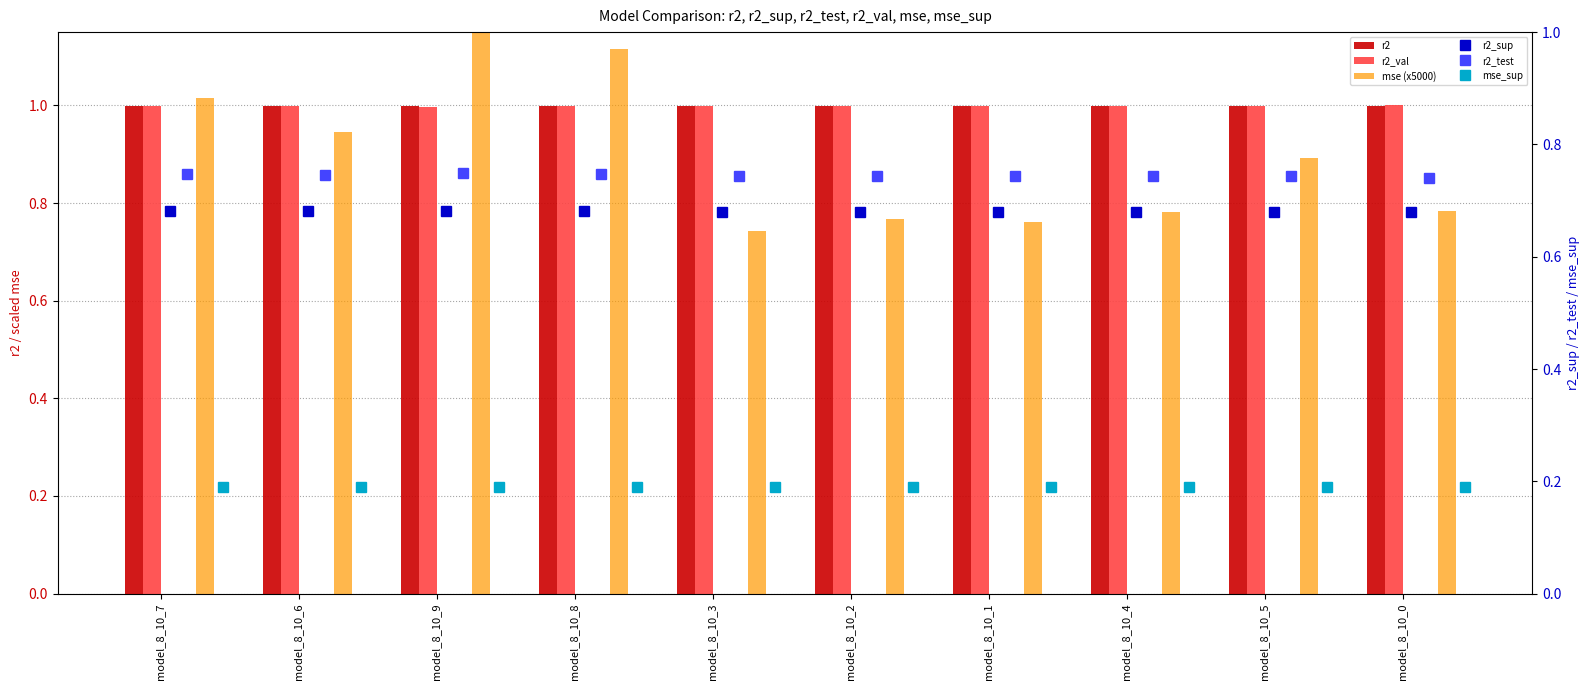

What is the average value of the mse_sup series?

0.2